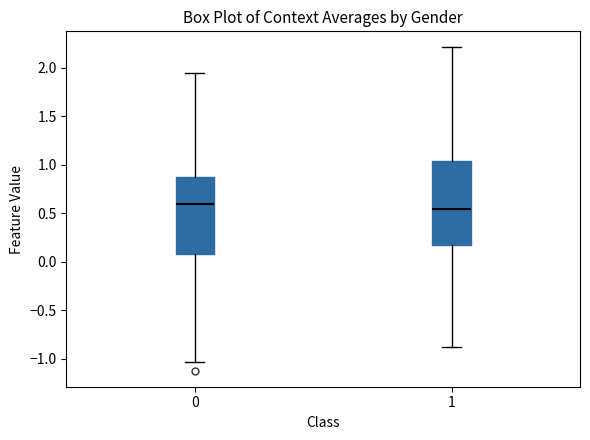

Comparing the boxes themselves (not the whiskers), which one is the tallest?

1